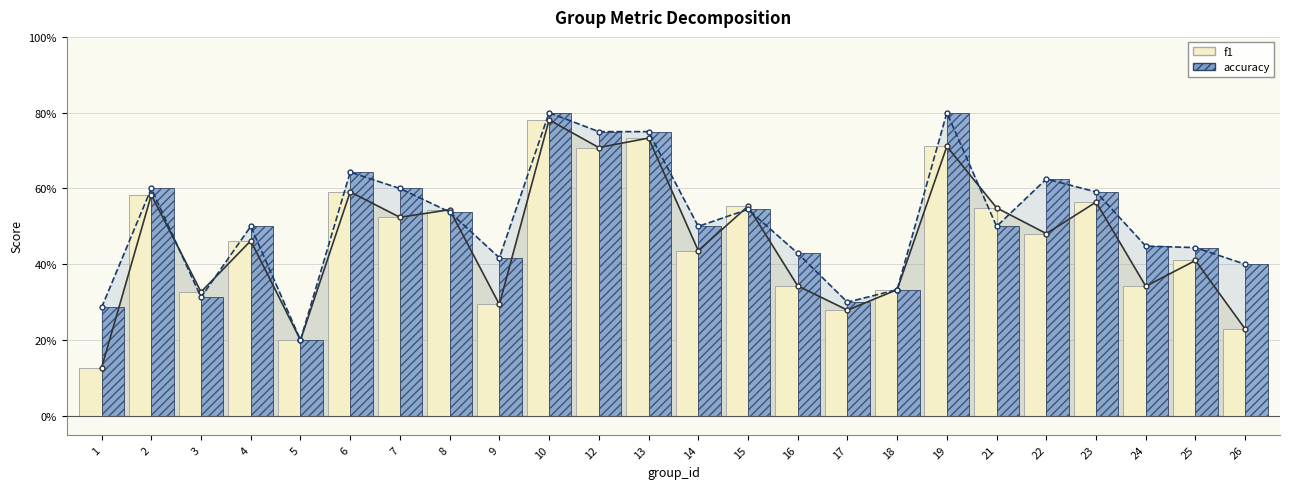

What is the difference between the f1 line values at 25 and 5?

0.2